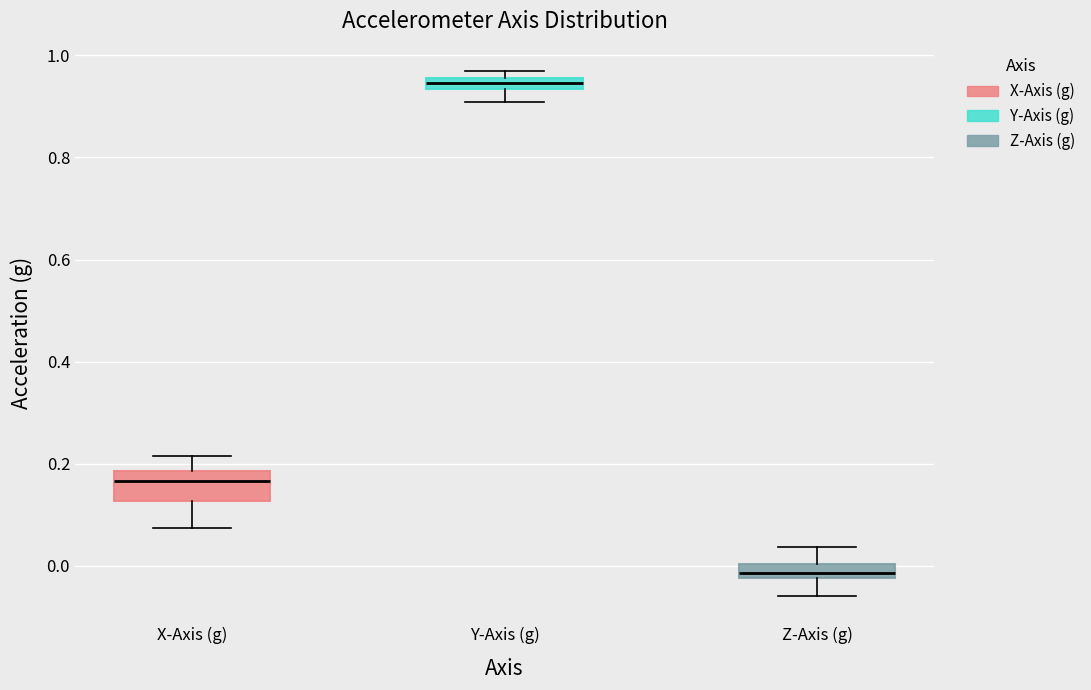

Which box has the lowest median line?

Z-Axis (g)